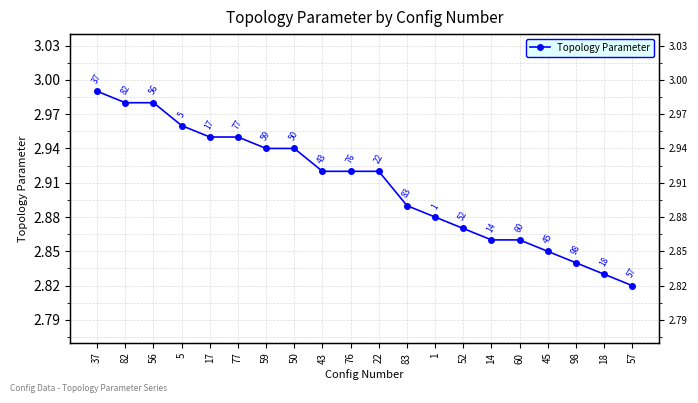

List the labels in order of value, smallest first.

57, 18, 98, 45, 14, 60, 52, 1, 83, 43, 76, 22, 59, 50, 17, 77, 5, 82, 56, 37